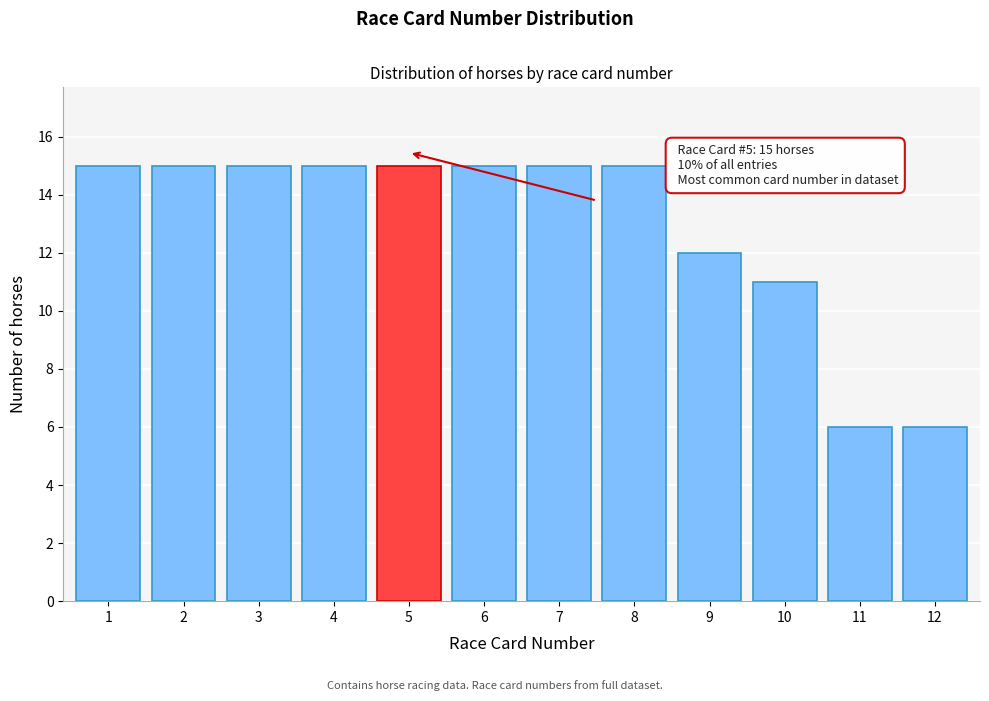

Reading right to left, list all the values displayed in this chart.

6	6	11	12	15	15	15	15	15	15	15	15